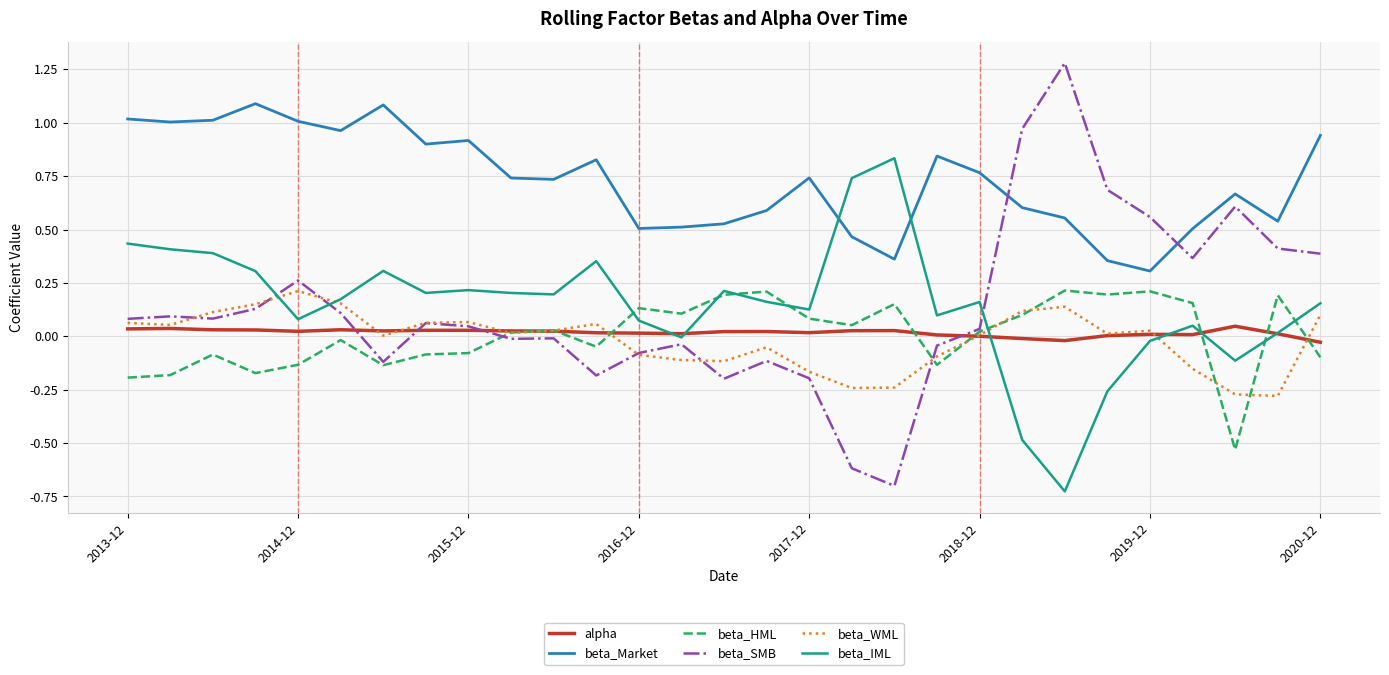

True or false: beta_HML and beta_SMB cross at least once.

True